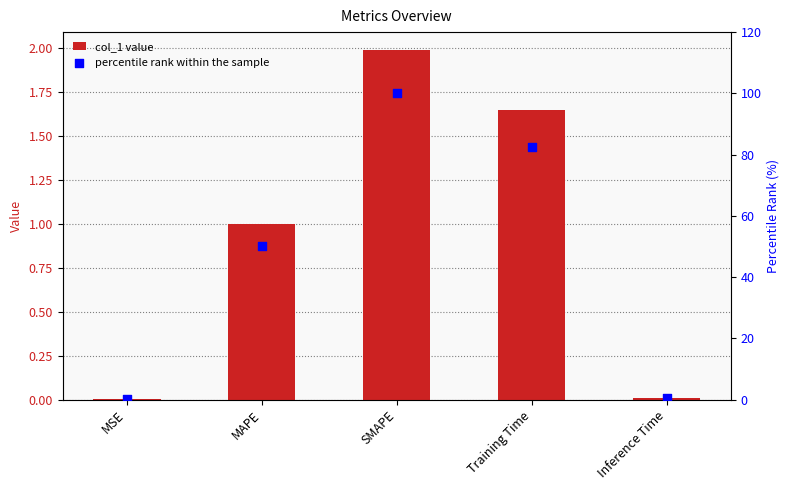

What are all the series names shown in the legend?

col_1, percentile rank within the sample